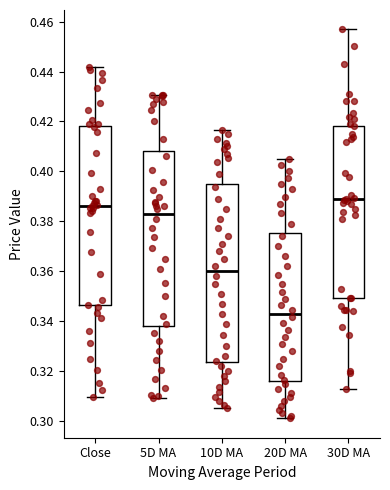

Reading left to right, read every box against the y-axis: the position of its median line, the range the box covers, and the ends of its whiskers. The values are not printed on the chart, so give them approximately, as read against the axis.

Close: median 0.386, box 0.346 to 0.418, whiskers 0.310 to 0.442
5D MA: median 0.382, box 0.338 to 0.408, whiskers 0.310 to 0.430
10D MA: median 0.360, box 0.324 to 0.394, whiskers 0.306 to 0.416
20D MA: median 0.344, box 0.316 to 0.376, whiskers 0.302 to 0.404
30D MA: median 0.388, box 0.350 to 0.418, whiskers 0.312 to 0.456